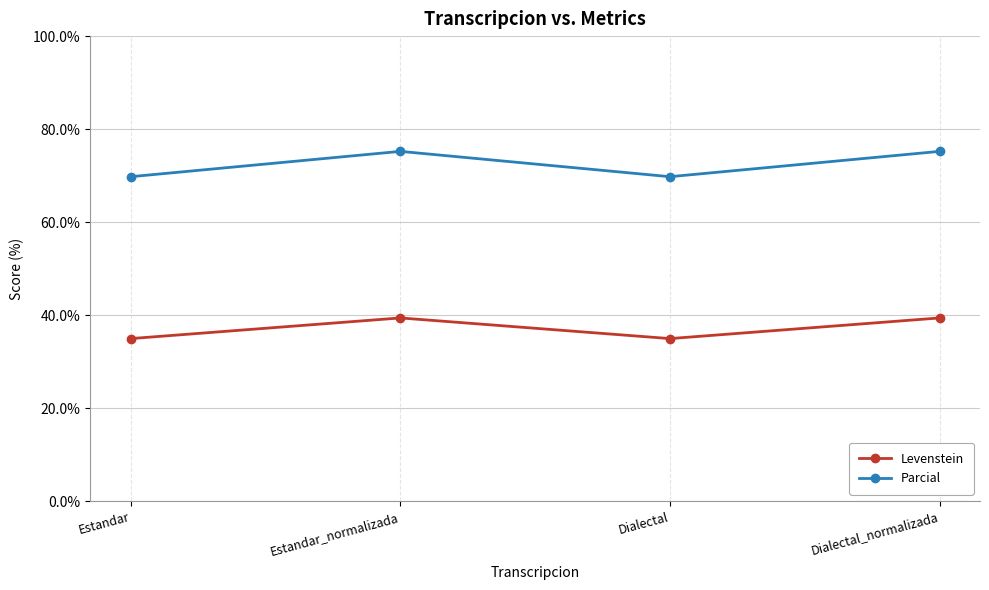

The value of Parcial at Dialectal is 100.4. True or false?

False